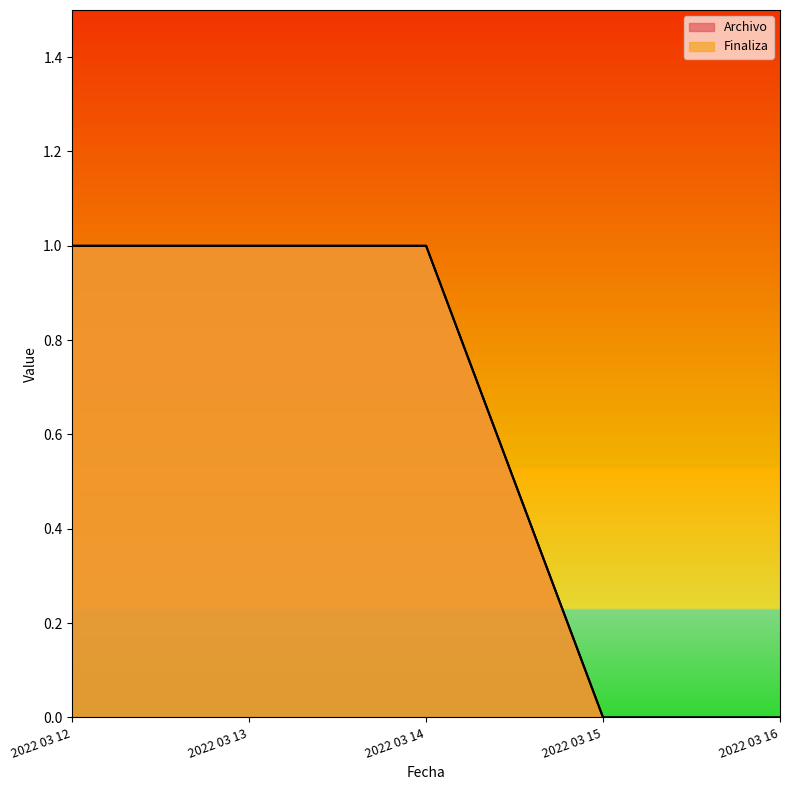

What value does the Archivo series have at 2022 03 13?

1